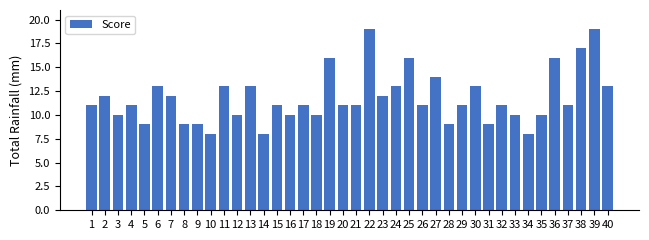

What is the change in value from 9 to 15?

+2